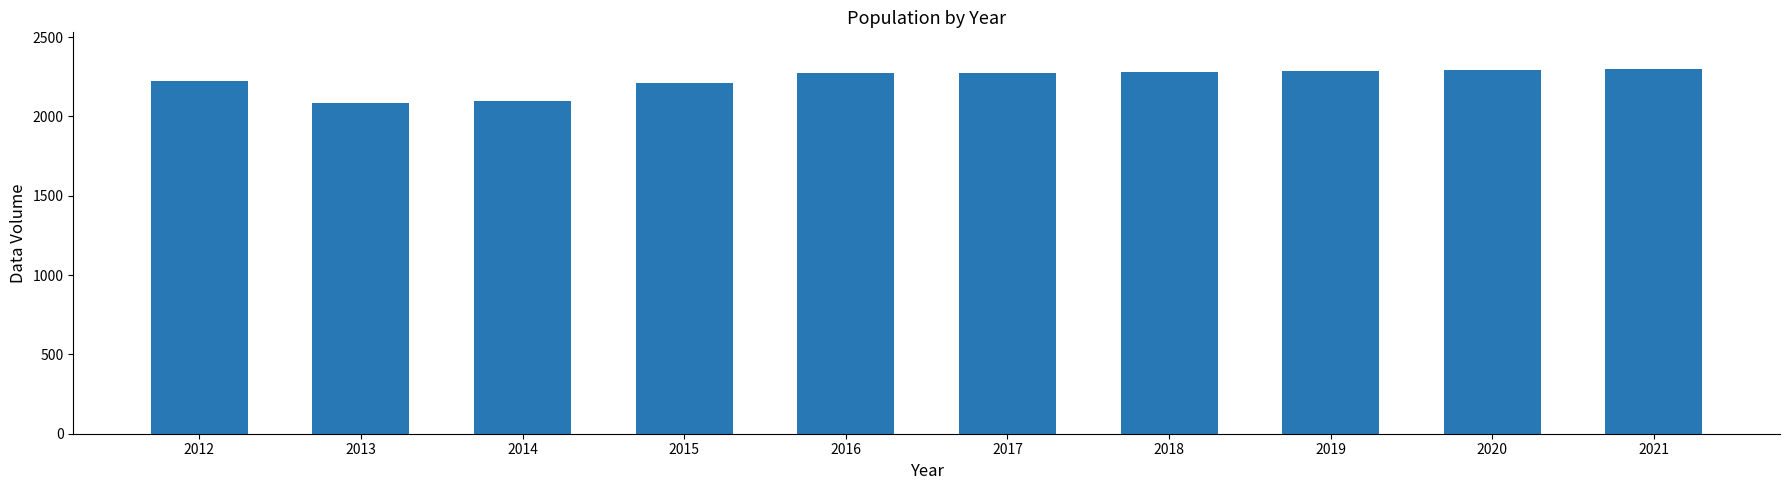

The value at 2015 is 2211. True or false?

True